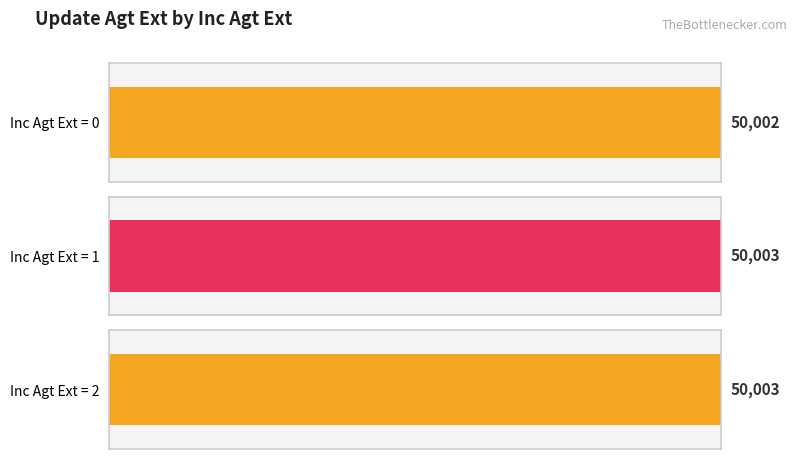

The chart shows a value of 50003 at 2. True or false?

True